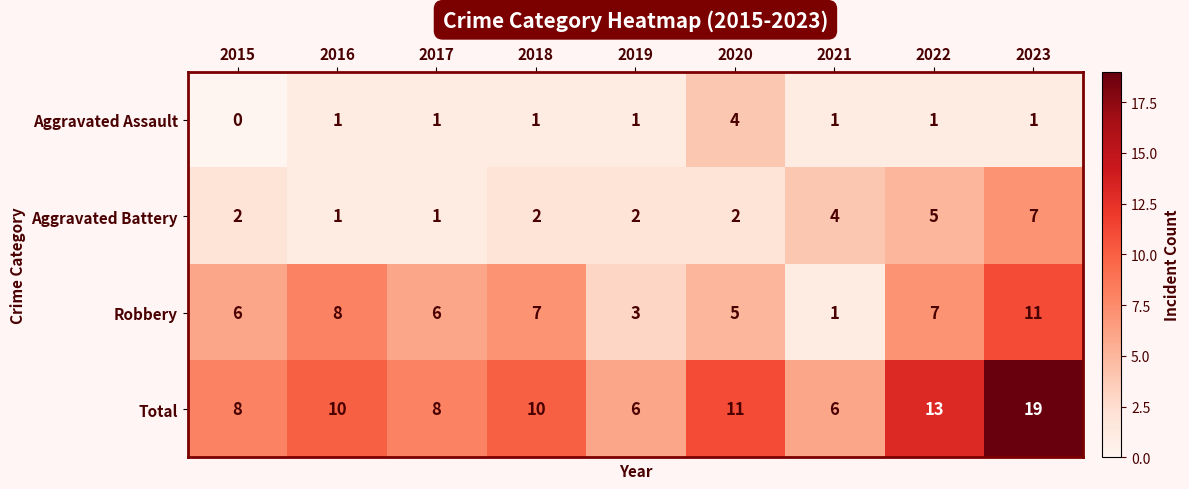

At 2022, list the series in order from largest to smallest.

Total, Robbery, Aggravated Battery, Aggravated Assault